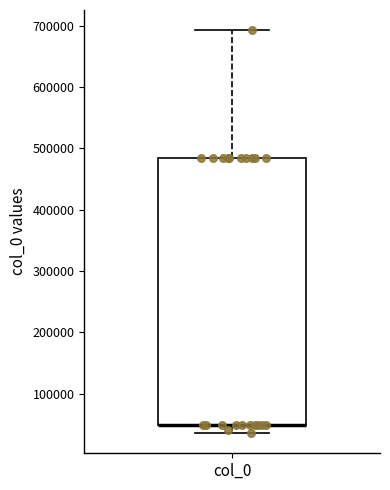

Read this box plot against the y-axis: the position of the median line, the range covered by the box, and the ends of both whiskers. The values are not printed on the chart, so give them approximately, as read against the axis.

median 50000 (drawn on the box's lower edge), box 50000 to 480000, whiskers 40000 to 690000